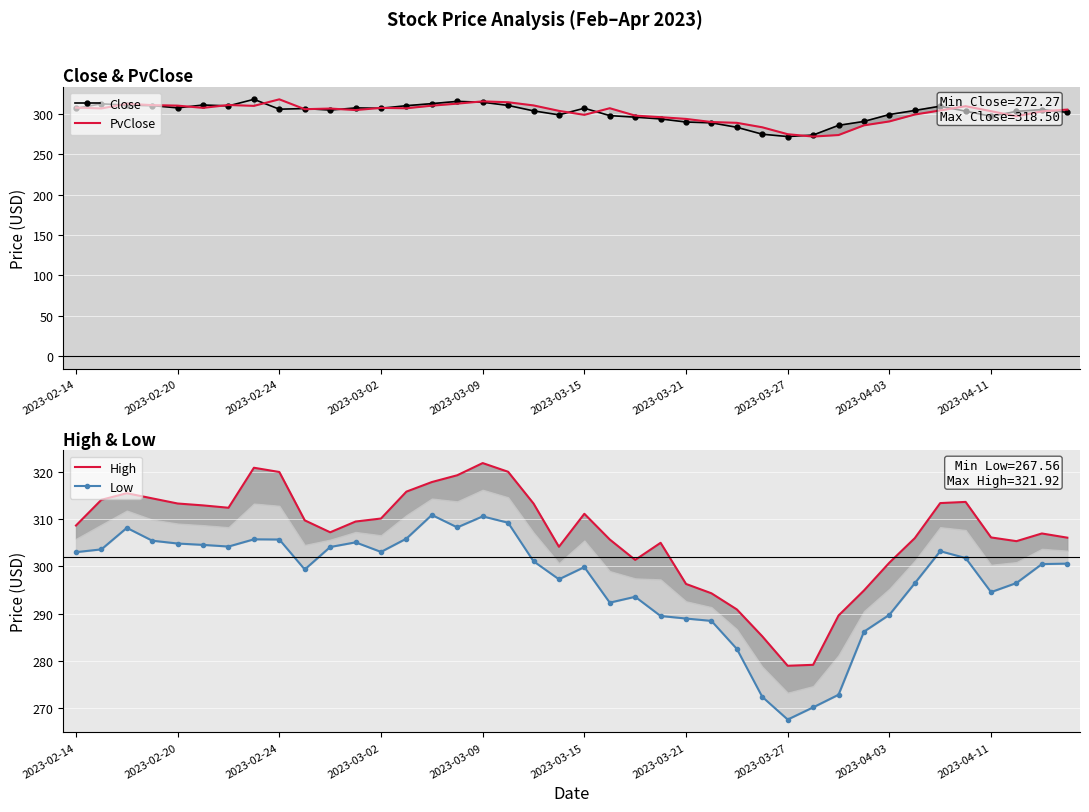

Between 32 and 22, which is larger?

32